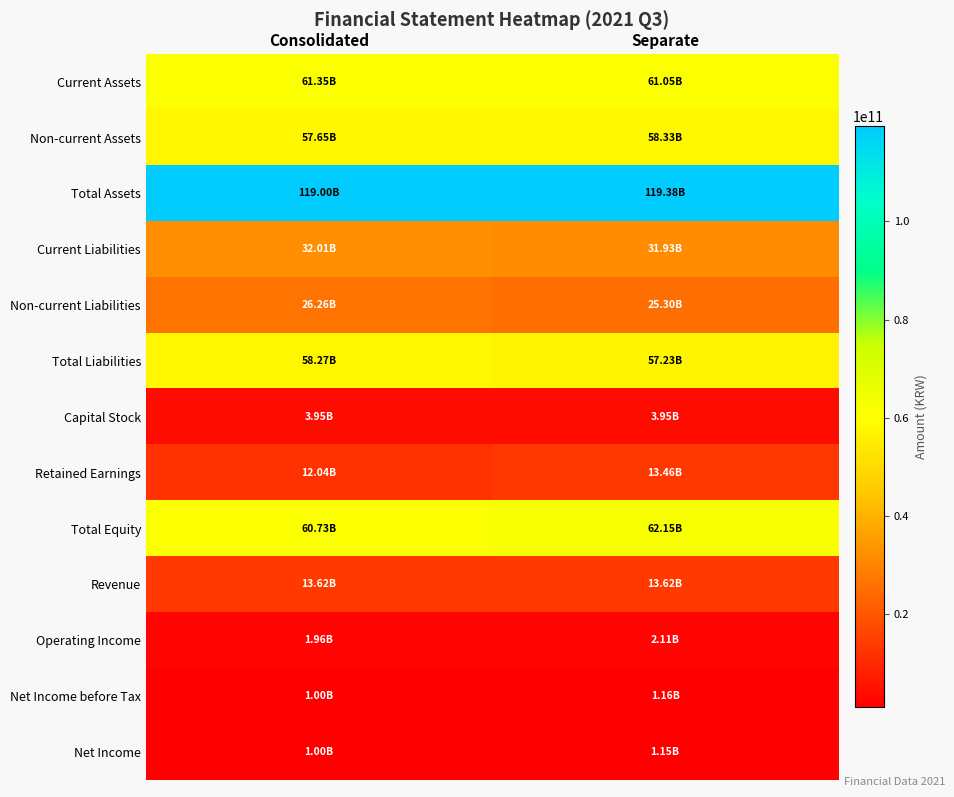

Reading left to right, transcribe all the data shown in this chart.

Current Assets: Consolidated=61346273730	Separate=61051601827
Non-current Assets: Consolidated=57653579919	Separate=58330358240
Total Assets: Consolidated=118999853649	Separate=119381960067
Current Liabilities: Consolidated=32006912200	Separate=31932599690
Non-current Liabilities: Consolidated=26263972637	Separate=25298981456
Total Liabilities: Consolidated=58270884837	Separate=57231581146
Capital Stock: Consolidated=3951864000	Separate=3951864000
Retained Earnings: Consolidated=12040933825	Separate=13462343934
Total Equity: Consolidated=60728968812	Separate=62150378921
Revenue: Consolidated=13623895076	Separate=13623895076
Operating Income: Consolidated=1962234656	Separate=2113284820
Net Income before Tax: Consolidated=1004502672	Separate=1155913822
Net Income: Consolidated=1002926675	Separate=1154337825